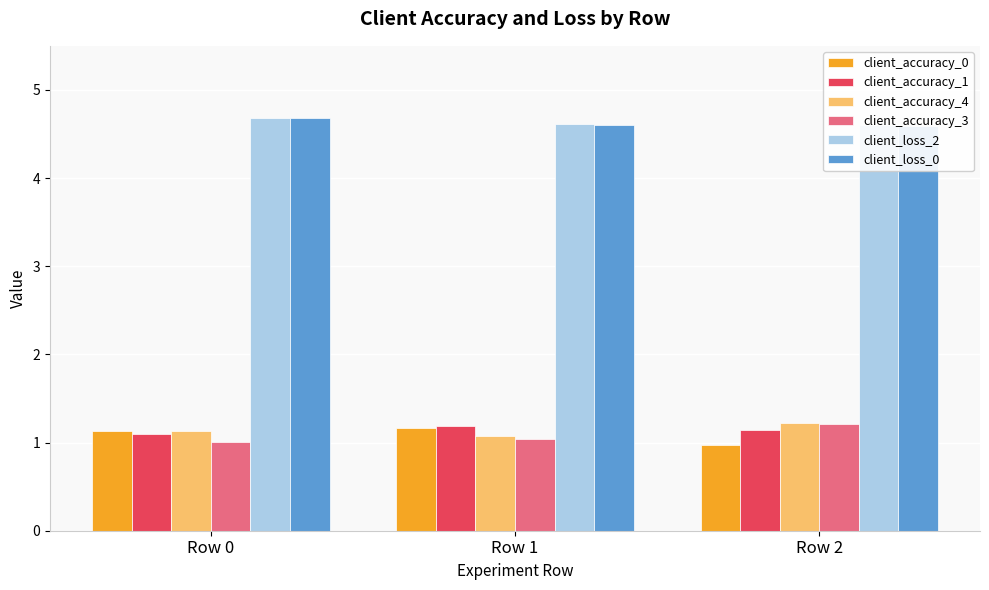

What is the spread (max minus min) of values at Row 0?

3.7